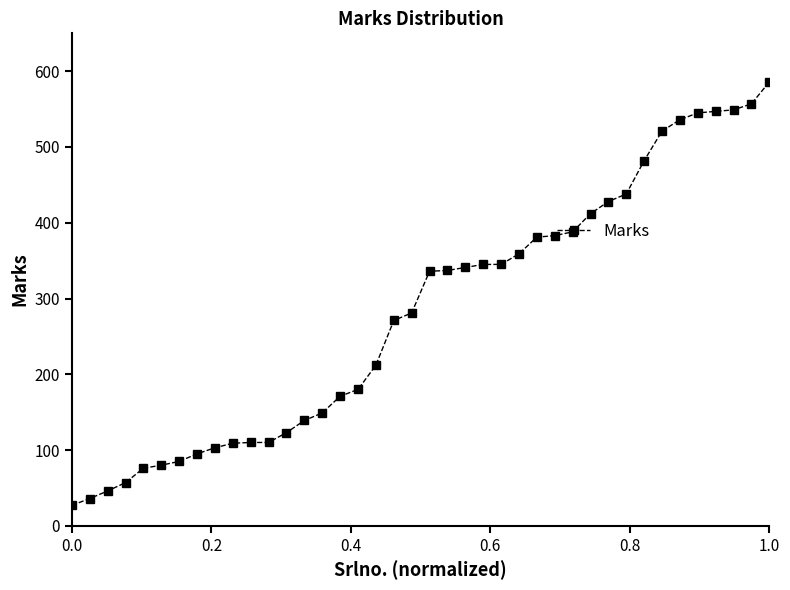

What is the difference between the maximum and minimum values?

559